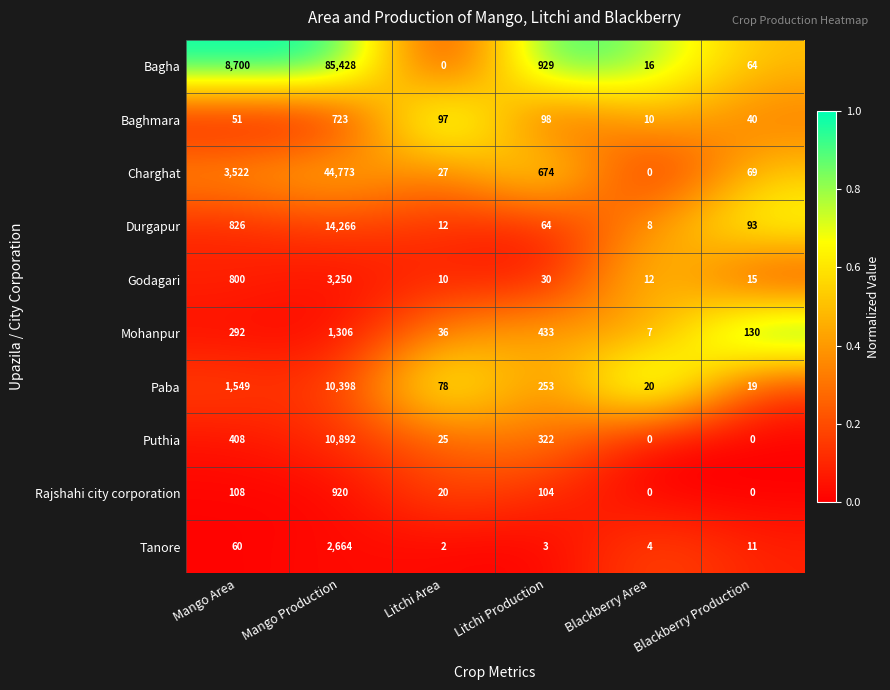

What is the total value across all series at Litchi Production?

2910